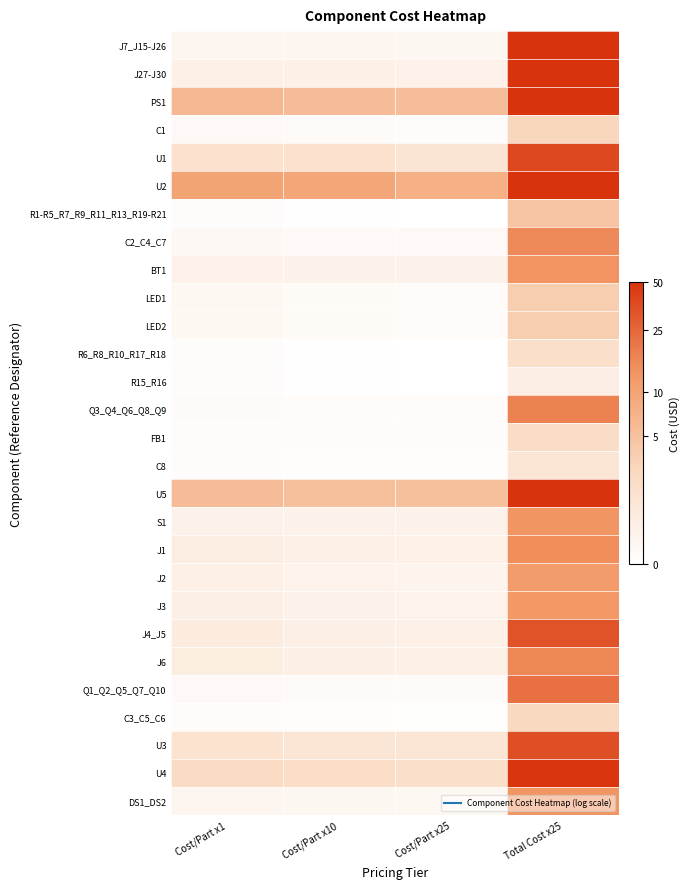

What is the greatest value displayed?

5.2